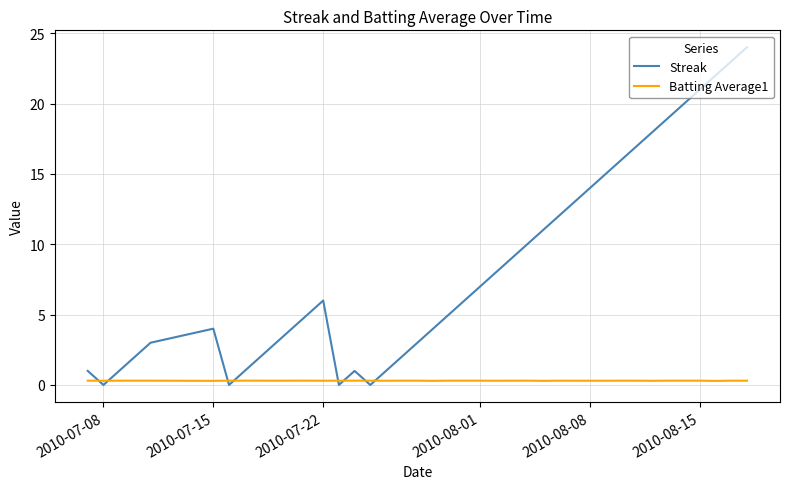

How many interior local valleys does the Streak series have?

4